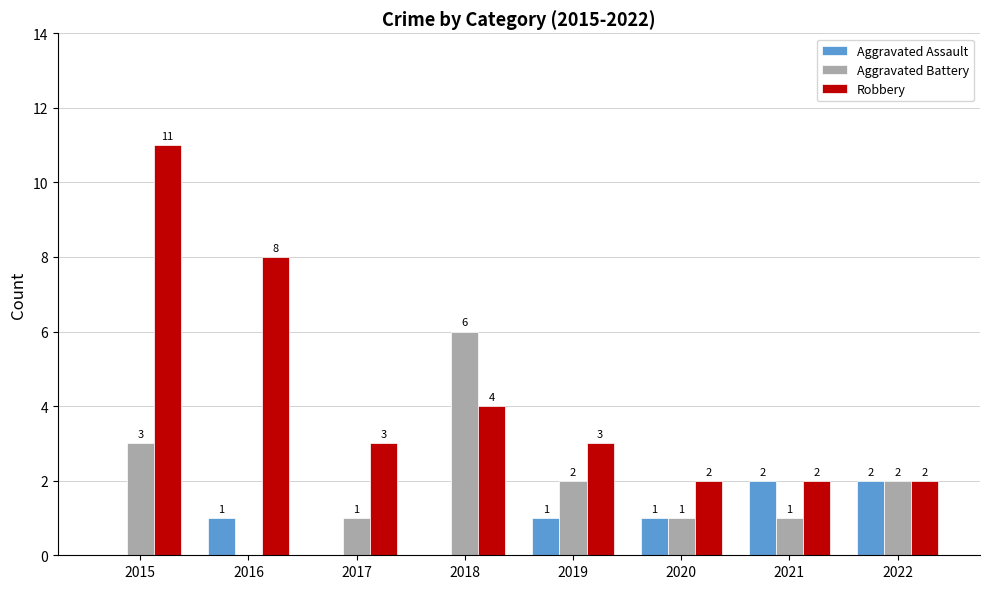

Which series has the largest range (max minus min)?

Robbery